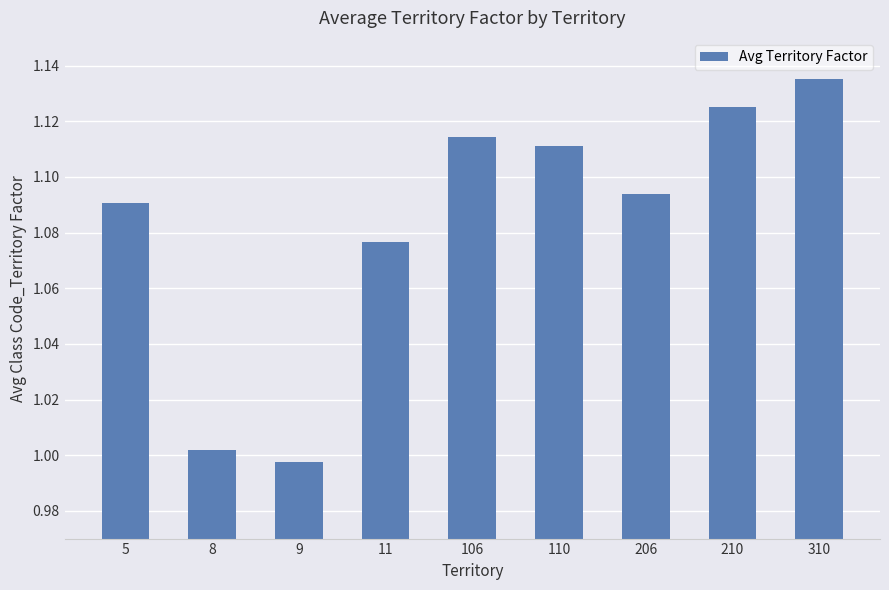

The chart shows a value of 1.6 at 8. True or false?

False